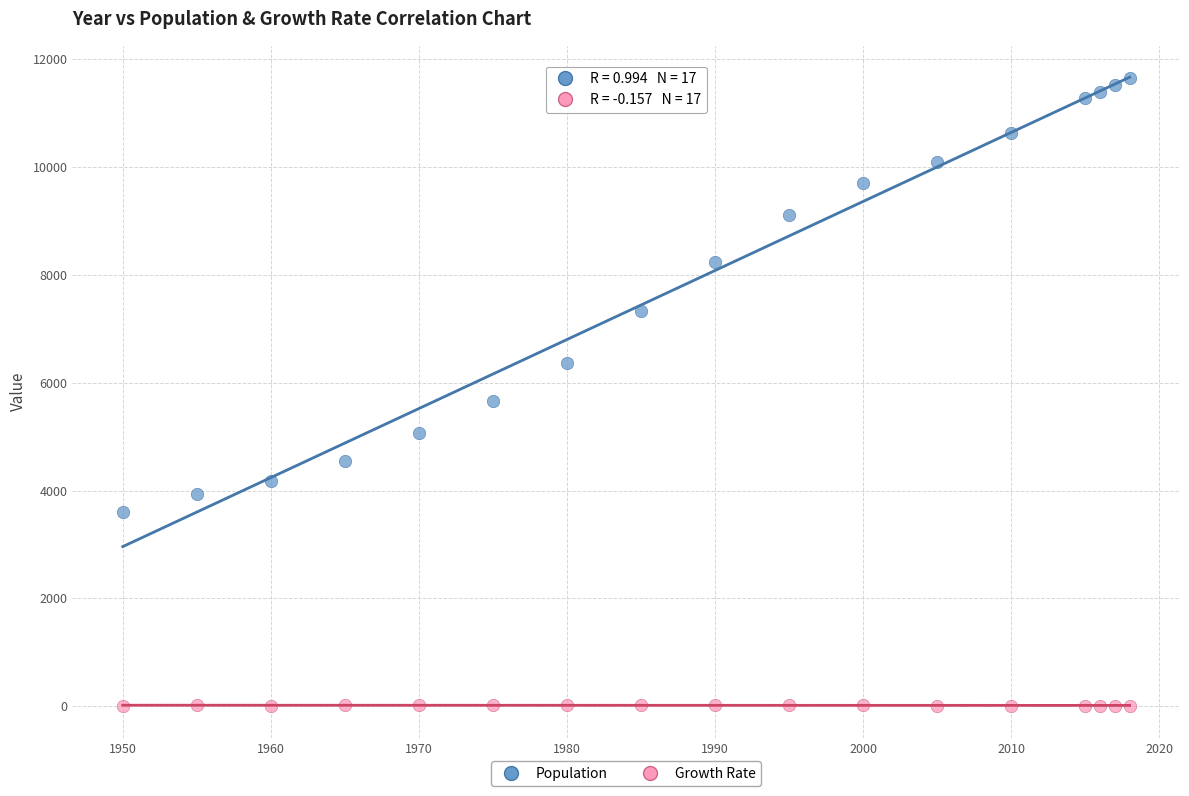

Across all data points, what is the range of X values (max minus min)?

68.0